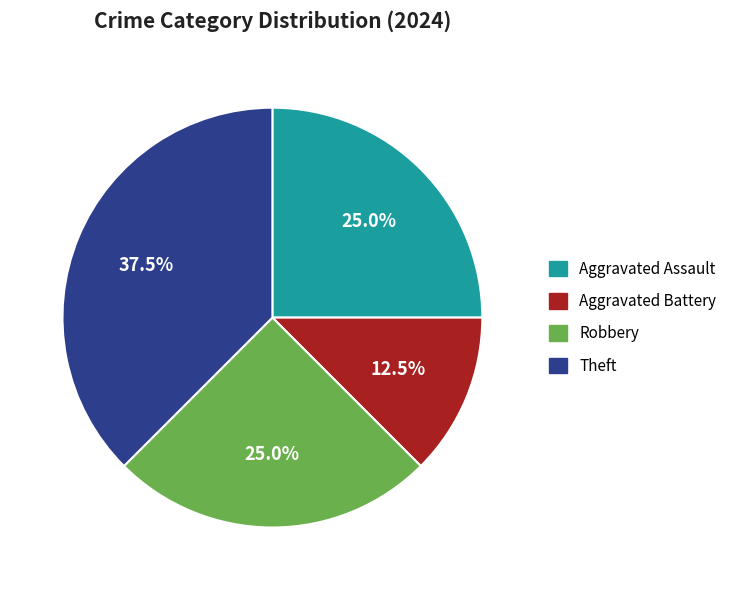

To the nearest percent, what is the average slice percentage?

25%